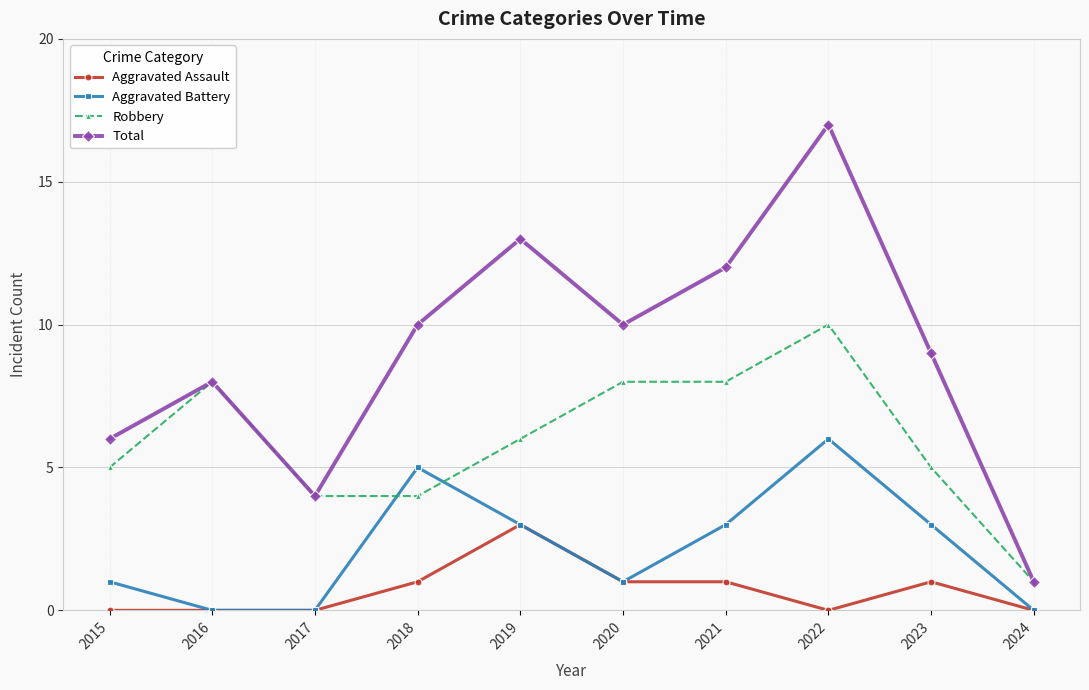

Between 2018 and 2023, which series saw the biggest shift?

Aggravated Battery